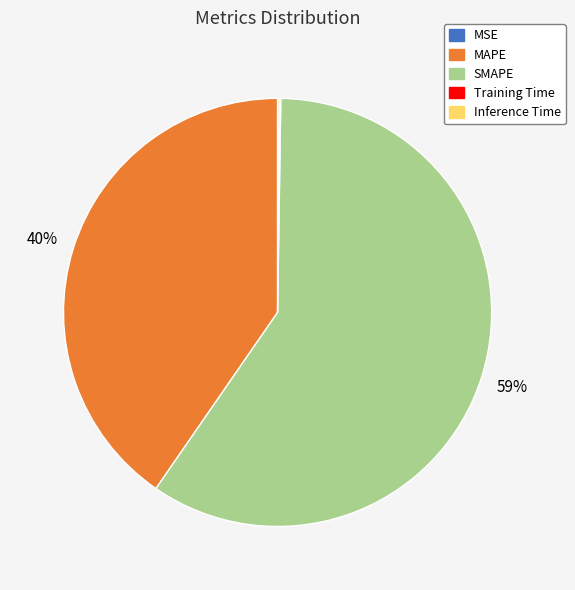

The MAPE slice represents 40% of the pie. True or false?

True